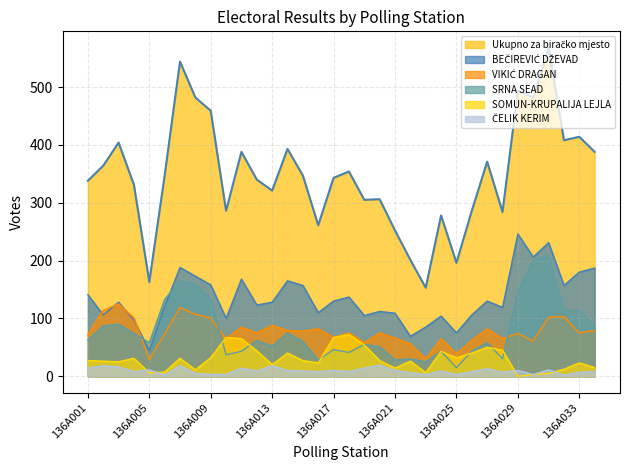

What are all the series names shown in the legend?

Ukupno za biračko mjesto, BEČIREVIĆ DŽEVAD, VIKIĆ DRAGAN, SRNA SEAD, SOMUN-KRUPALIJA LEJLA, ČELIK KERIM